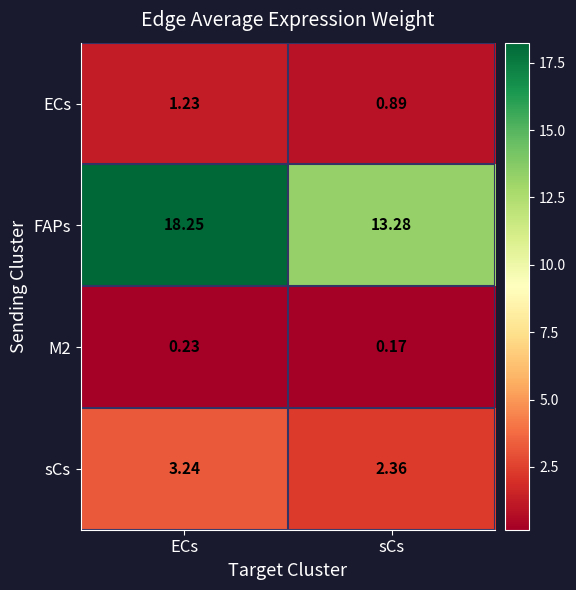

Which series changed the most between ECs and sCs?

FAPs